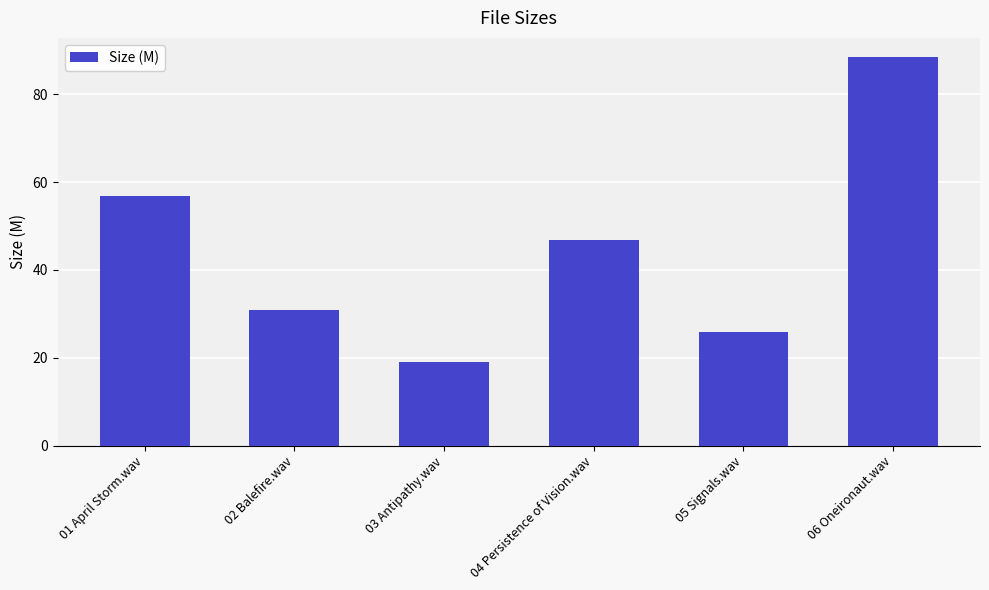

True or false: the data shows 25.9 at 05 Signals.wav.

True